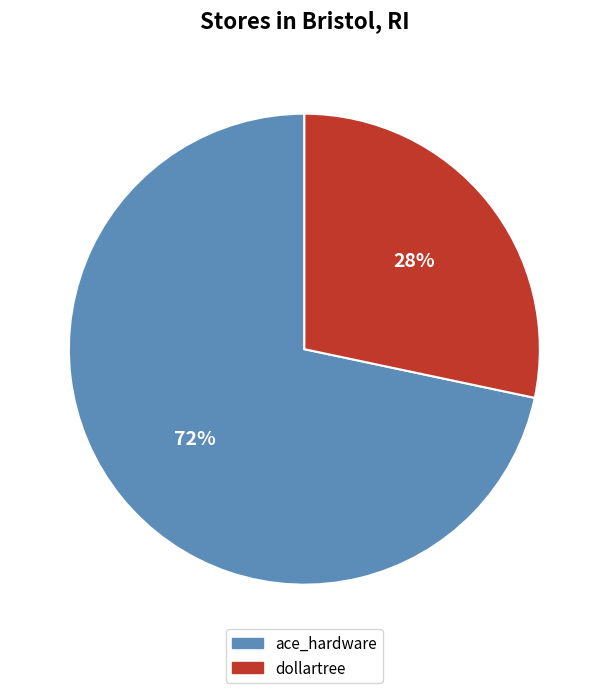

Between ace_hardware and dollartree, which is larger?

ace_hardware